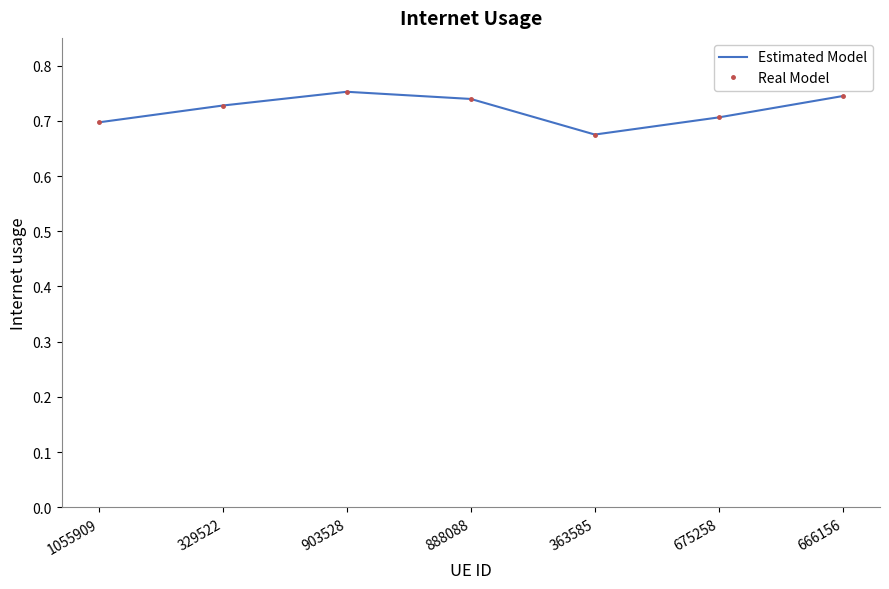

True or false: Real Model has a value of 0.7 at 666156.

True